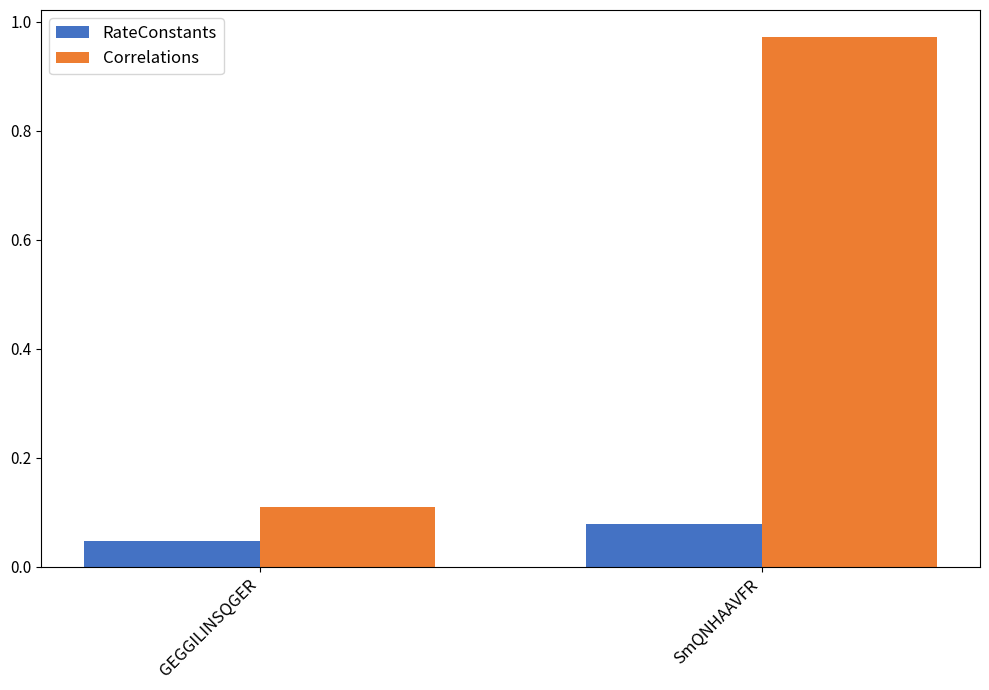

At which category is the sum across all series the highest?

SmQNHAAVFR